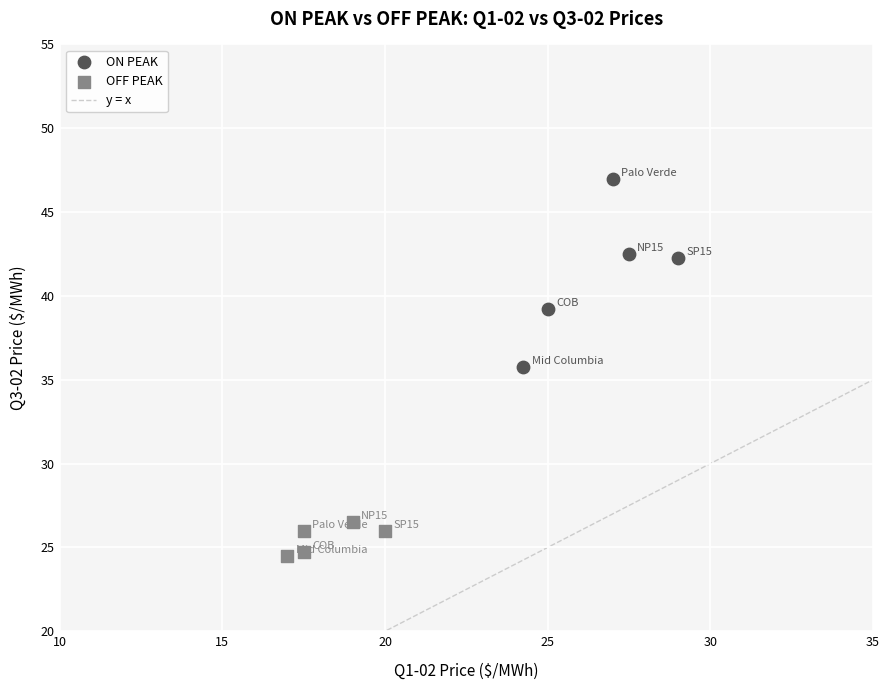

Which series has the widest spread of Y values?

ON PEAK